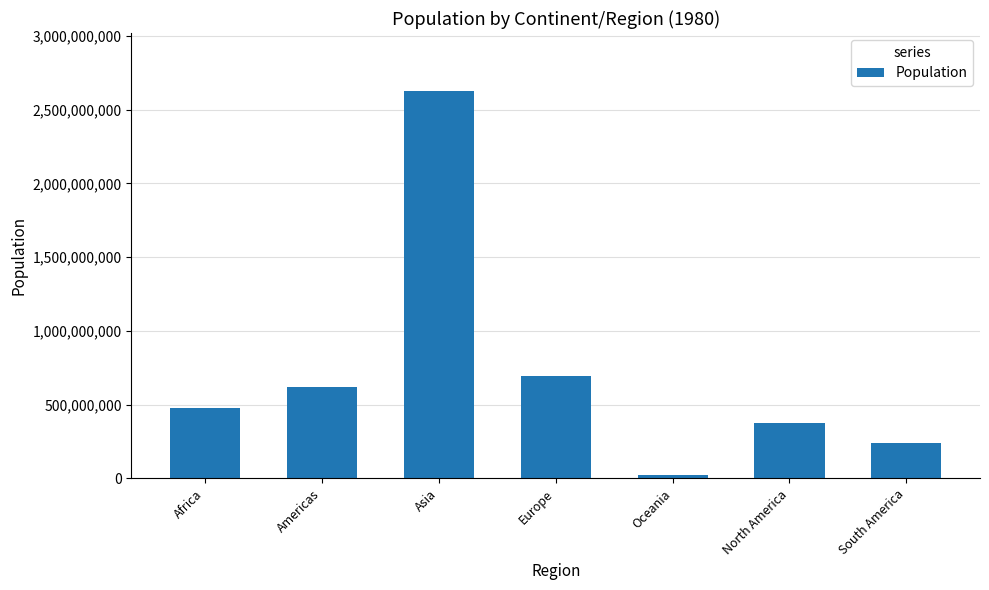

List the labels in order of value, smallest first.

Oceania, South America, North America, Africa, Americas, Europe, Asia